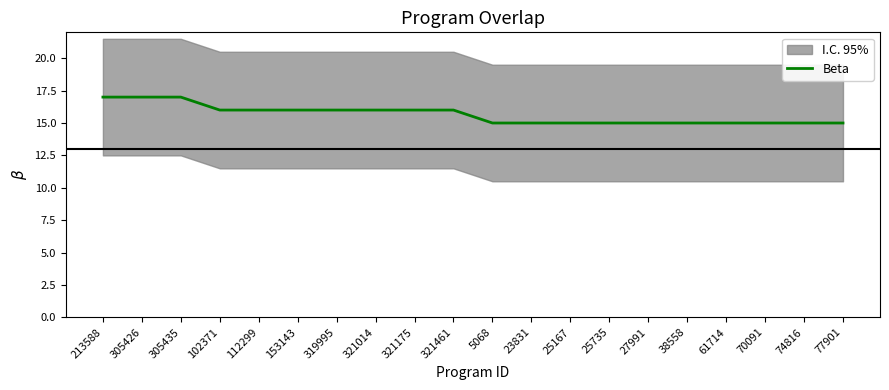

The chart shows a value of 16 at 319995. True or false?

True